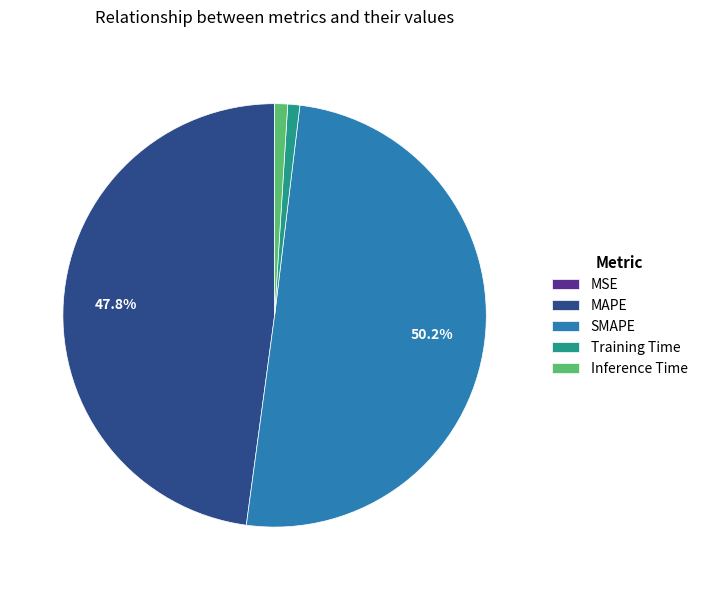

Combined, what portion of the pie is MAPE and SMAPE?

98.1%